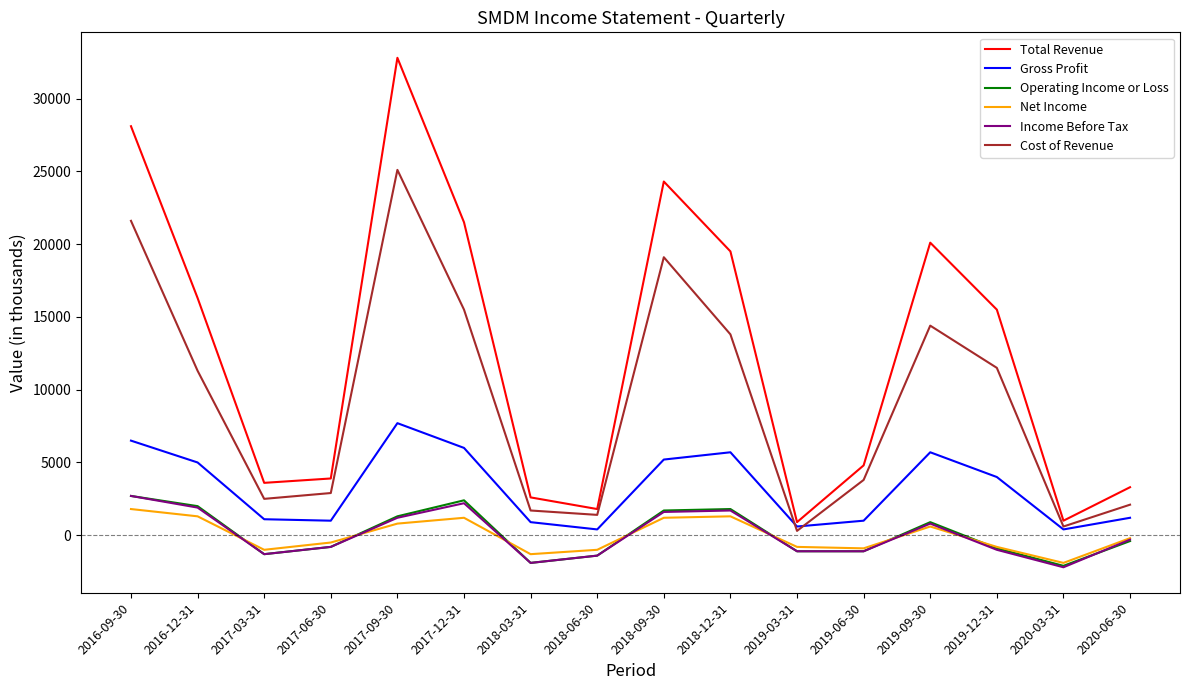

True or false: Net Income and Total Revenue cross at least once.

False